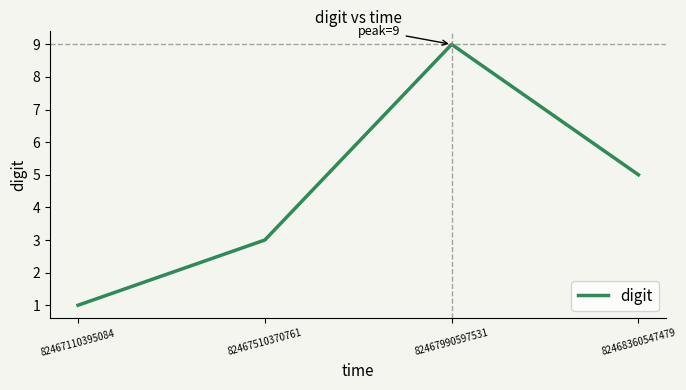

Where is the first local maximum?

82467990597531